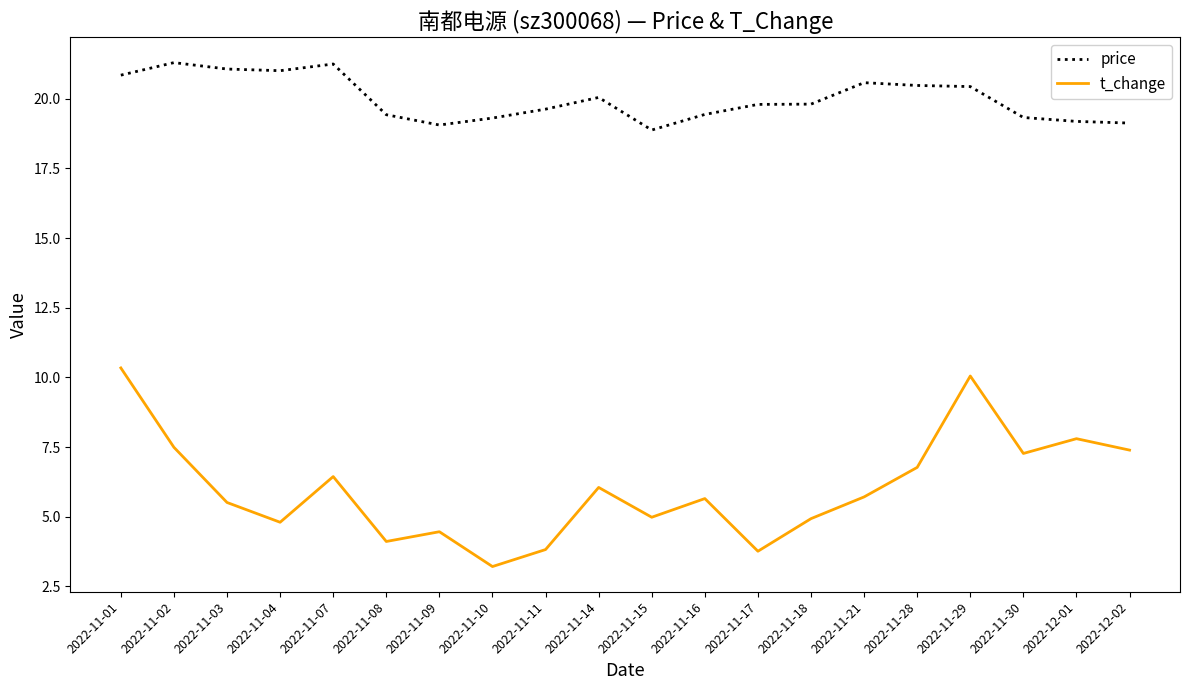

At how many categories does at least one series exceed 11?

20